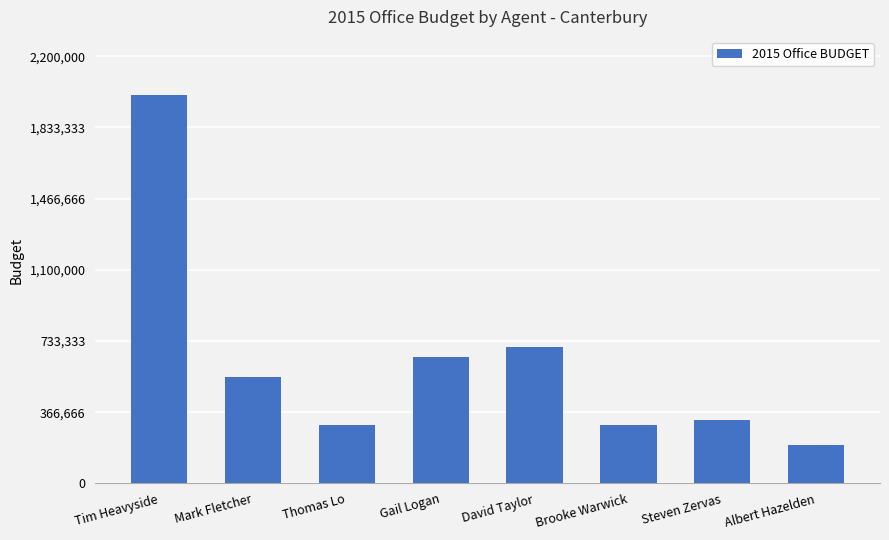

Read the value at Tim Heavyside.

2000000